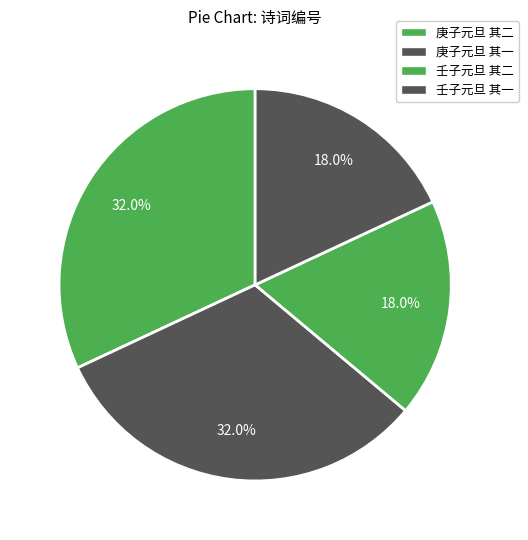

How many segments does this pie chart have?

4